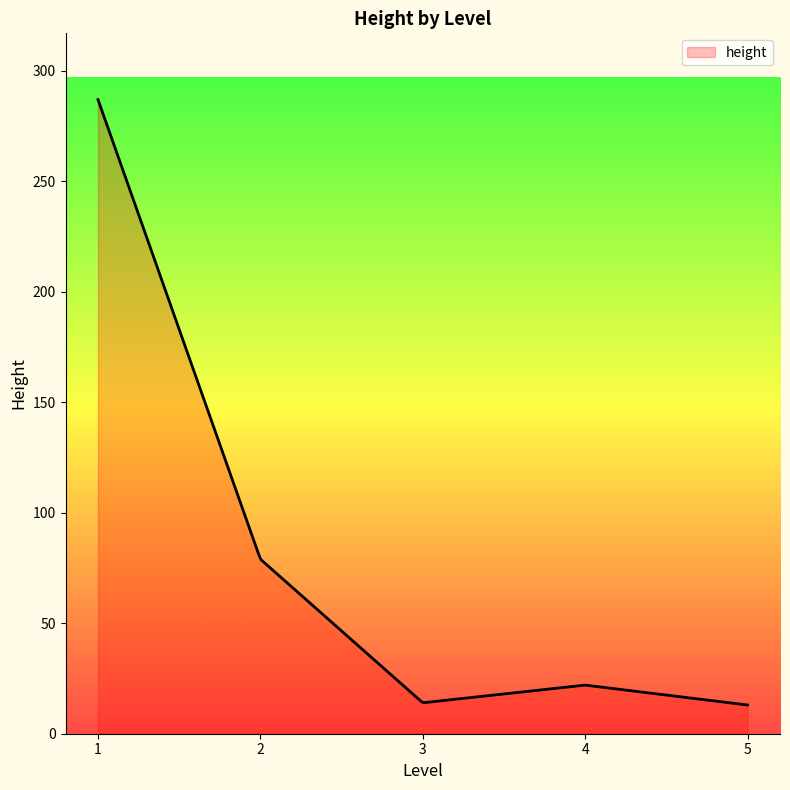

What is the difference between the maximum and minimum values?

274.0